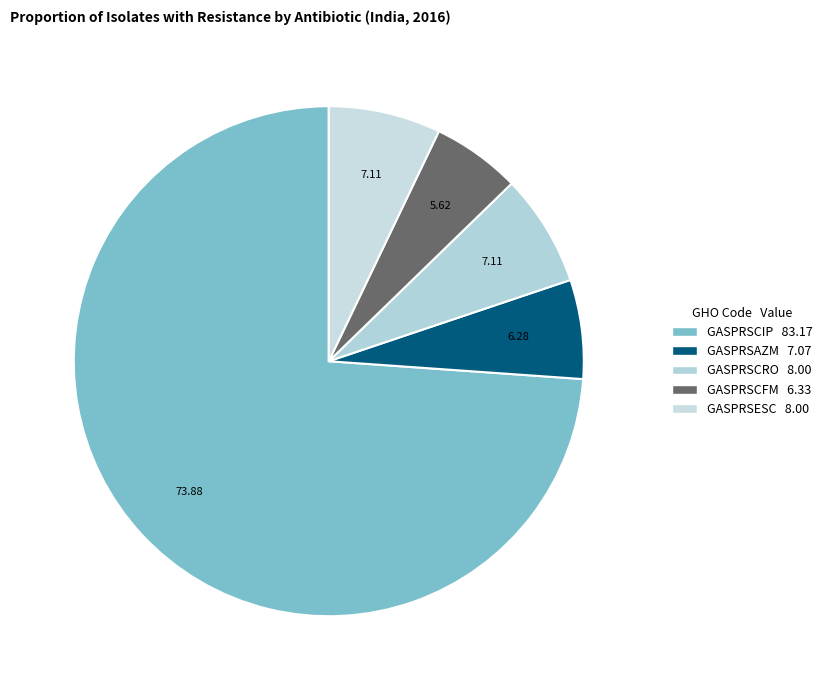

Is it true that GASPRSESC is 21% of the pie?

False